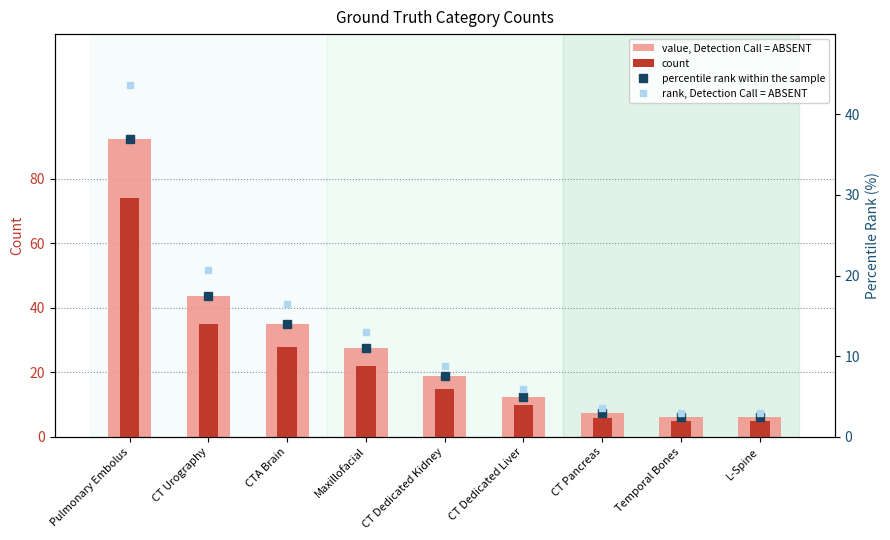

What is the total value across all series at Maxillofacial?

73.5